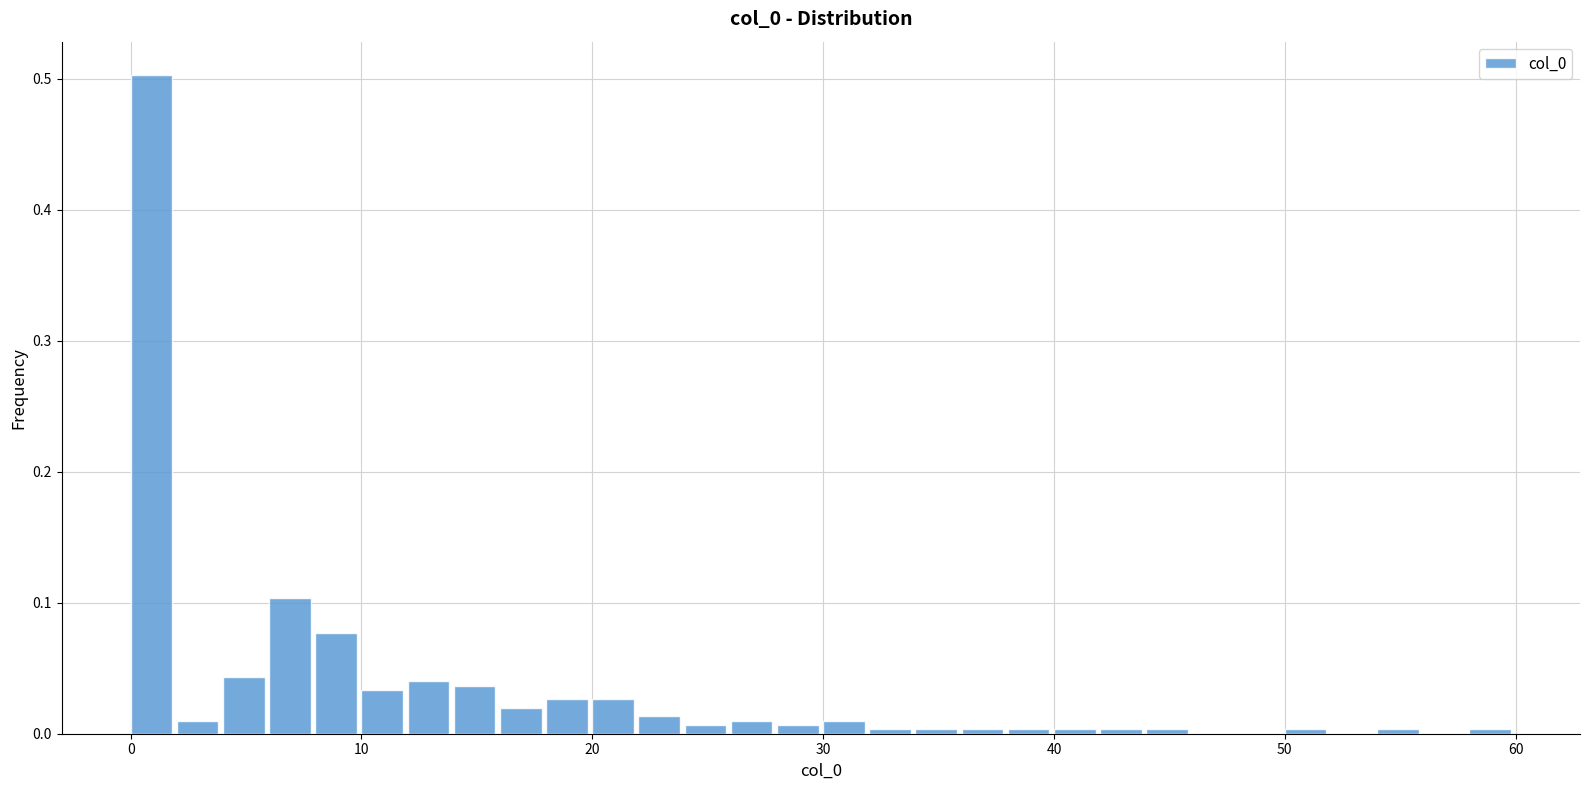

Around what value on the x-axis is the tallest bar? Give the approximate position of its centre, as read against the axis.

1